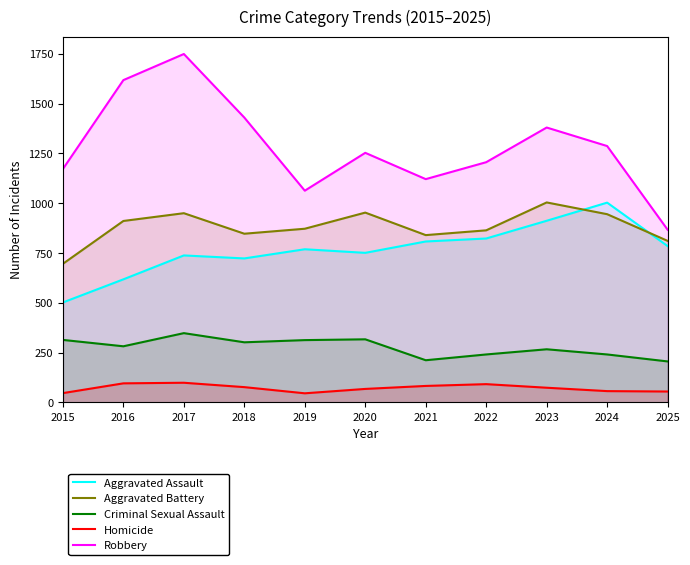

How many lines are shown in the chart?

5